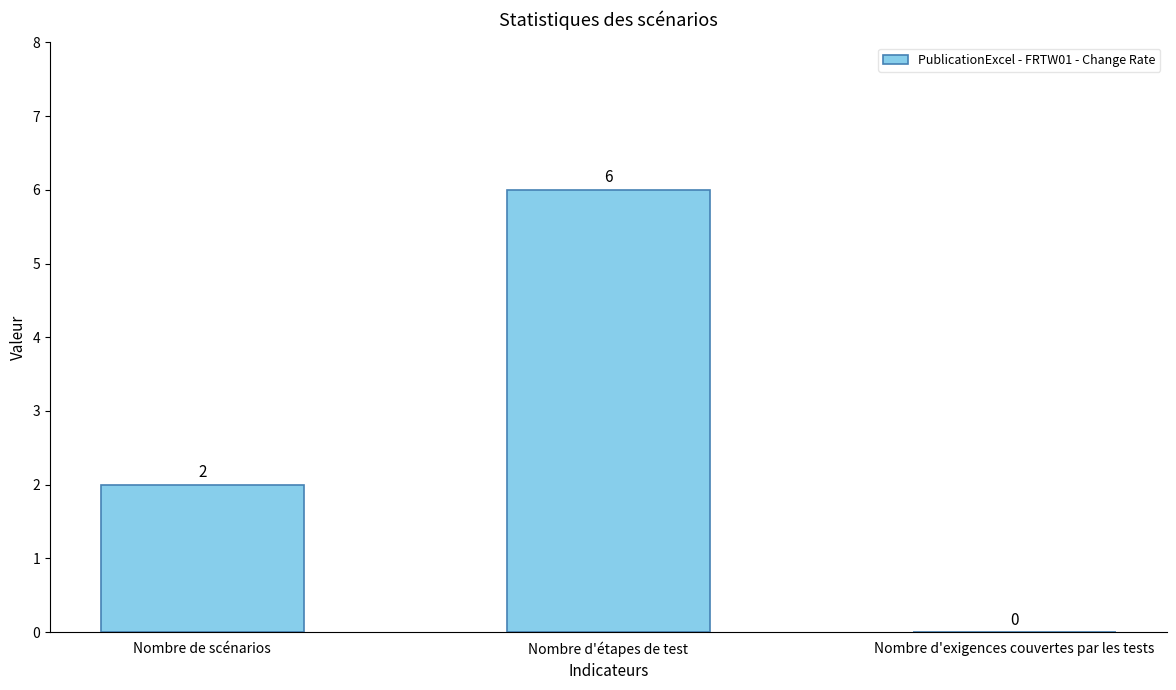

Are the bars grouped side by side (vs. stacked)?

No